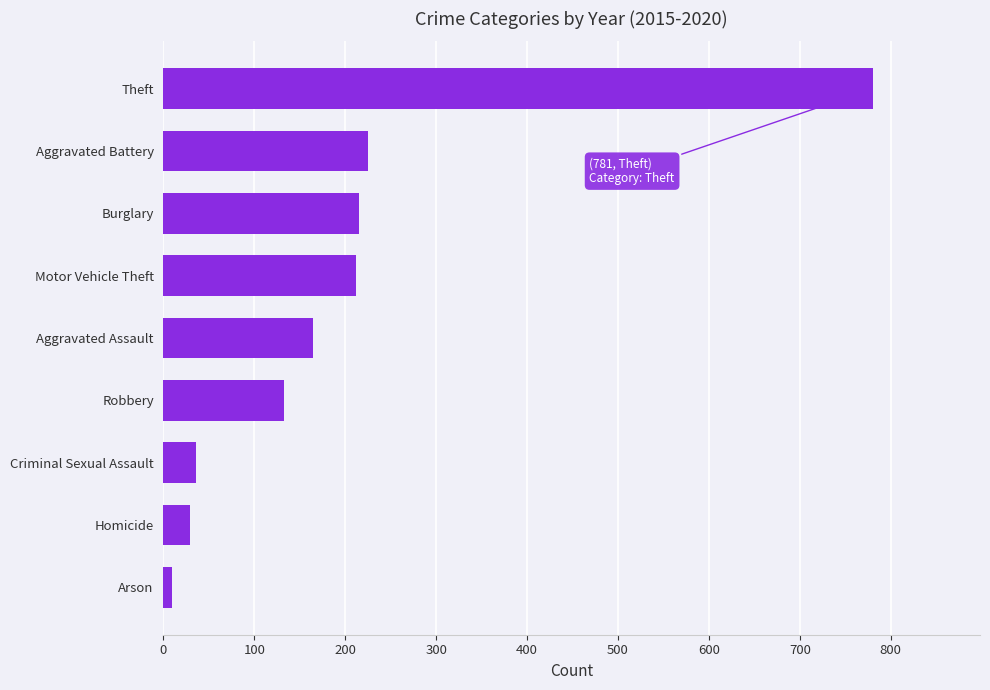

How many data points does each series have?

9